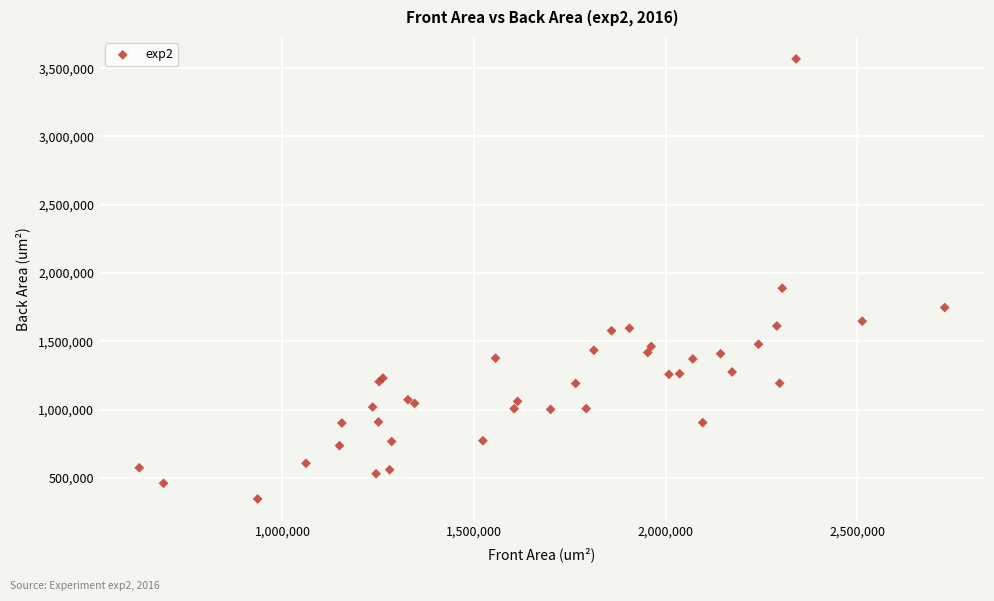

What Y value in the scatter plot is closest to 1956684?

1888773